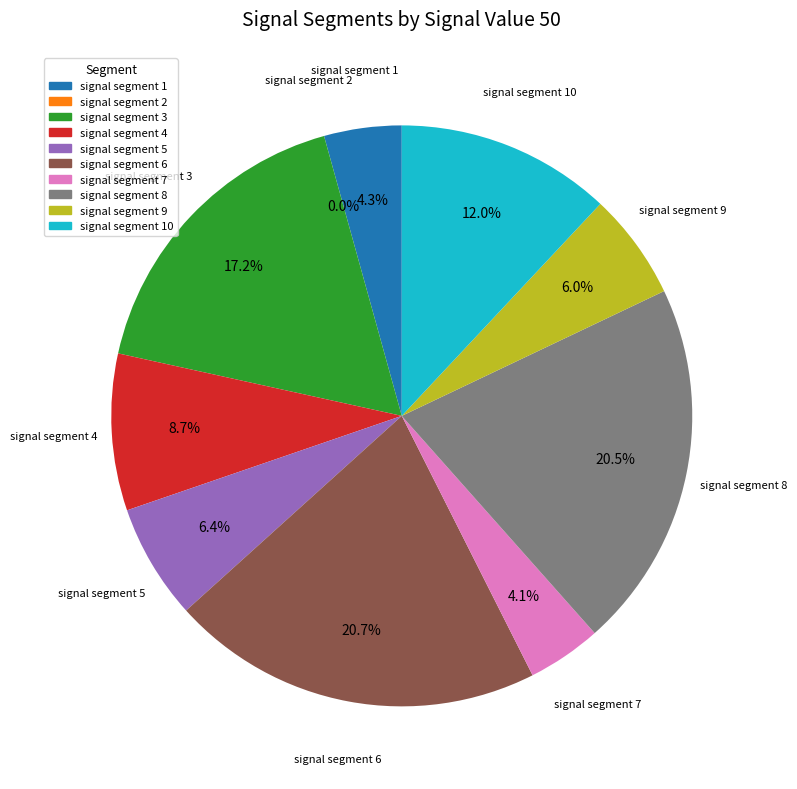

Between signal segment 7 and signal segment 2, which is larger?

signal segment 7